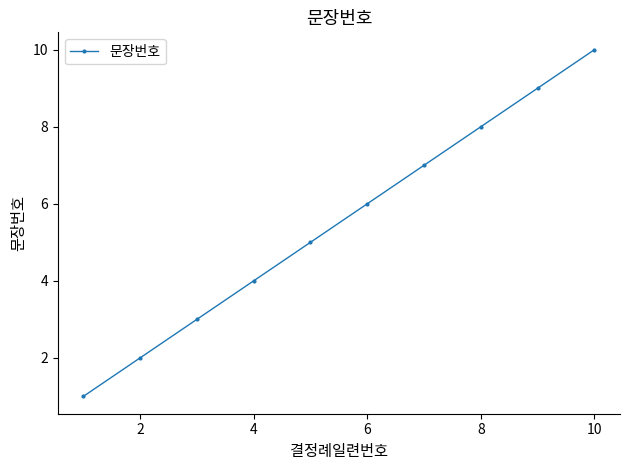

What is the average value?

6